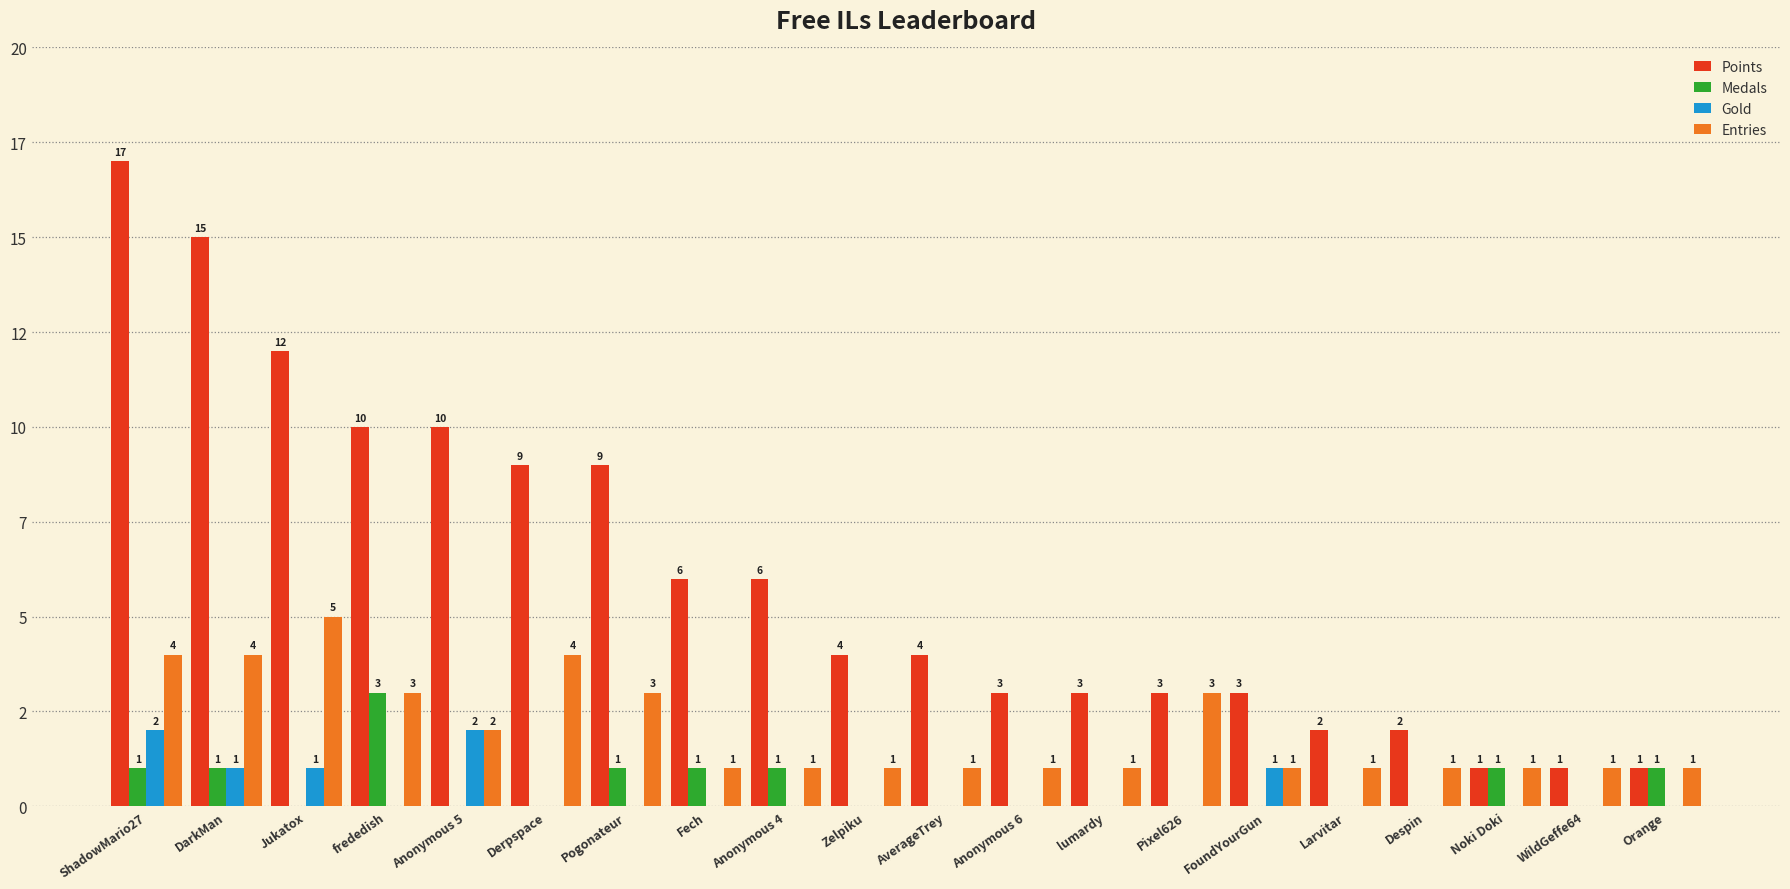

Reading left to right, list all the values displayed in this chart.

Points: ShadowMario27=17	DarkMan=15	Jukatox=12	frededish=10	Anonymous 5=10	Derpspace=9	Pogonateur=9	Fech=6	Anonymous 4=6	Zelpiku=4	AverageTrey=4	Anonymous 6=3	lumardy=3	Pixel626=3	FoundYourGun=3	Larvitar=2	Despin=2	Noki Doki=1	WildGeffe64=1	Orange=1
Medals: ShadowMario27=1	DarkMan=1	Jukatox=0	frededish=3	Anonymous 5=0	Derpspace=0	Pogonateur=1	Fech=1	Anonymous 4=1	Zelpiku=0	AverageTrey=0	Anonymous 6=0	lumardy=0	Pixel626=0	FoundYourGun=0	Larvitar=0	Despin=0	Noki Doki=1	WildGeffe64=0	Orange=1
Gold: ShadowMario27=2	DarkMan=1	Jukatox=1	frededish=0	Anonymous 5=2	Derpspace=0	Pogonateur=0	Fech=0	Anonymous 4=0	Zelpiku=0	AverageTrey=0	Anonymous 6=0	lumardy=0	Pixel626=0	FoundYourGun=1	Larvitar=0	Despin=0	Noki Doki=0	WildGeffe64=0	Orange=0
Entries: ShadowMario27=4	DarkMan=4	Jukatox=5	frededish=3	Anonymous 5=2	Derpspace=4	Pogonateur=3	Fech=1	Anonymous 4=1	Zelpiku=1	AverageTrey=1	Anonymous 6=1	lumardy=1	Pixel626=3	FoundYourGun=1	Larvitar=1	Despin=1	Noki Doki=1	WildGeffe64=1	Orange=1